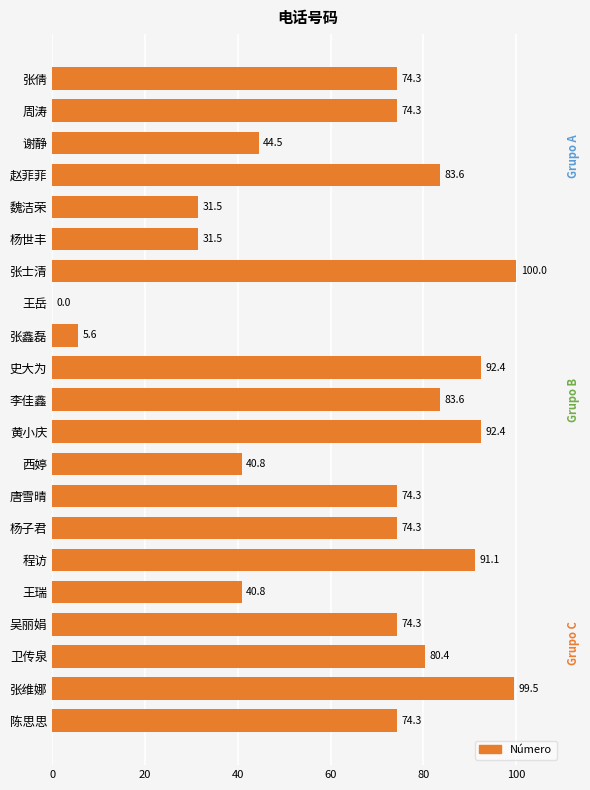

Between 卫传泉 and 王岳, which is larger?

卫传泉